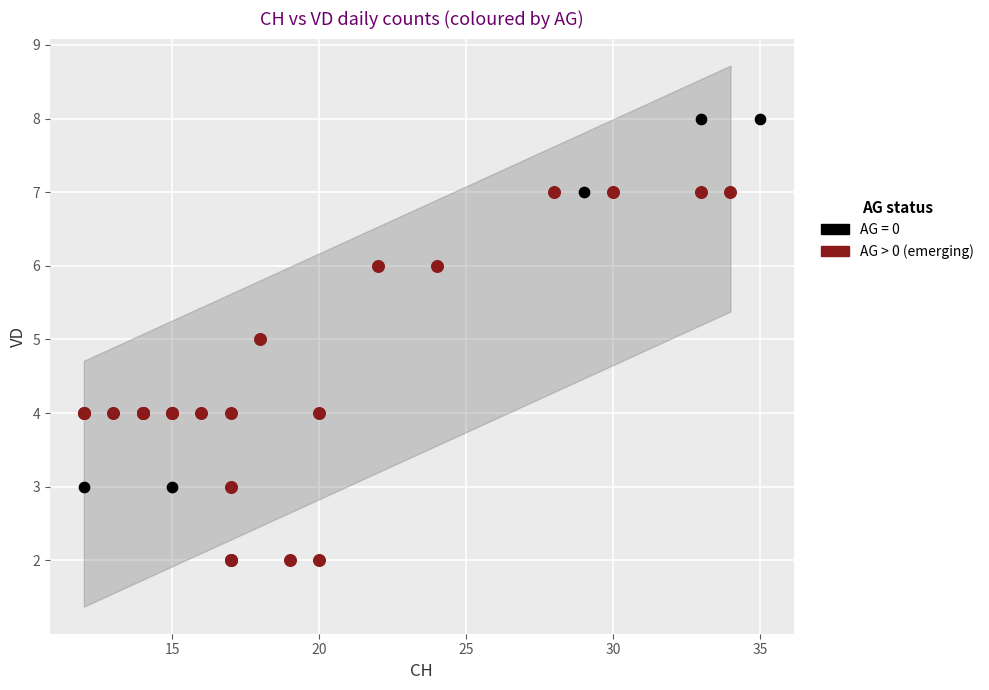

Which series contains the lowest Y value?

AG > 0 (emerging)